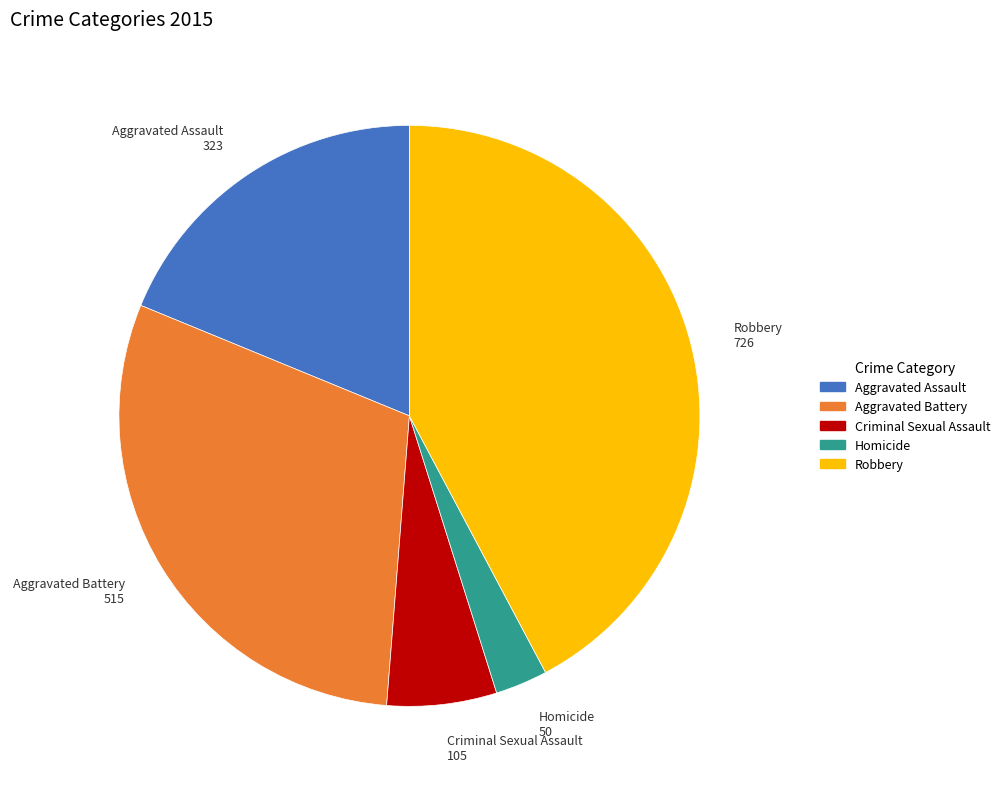

What is the ratio of the value at Robbery to the value at Criminal Sexual Assault?

6.9